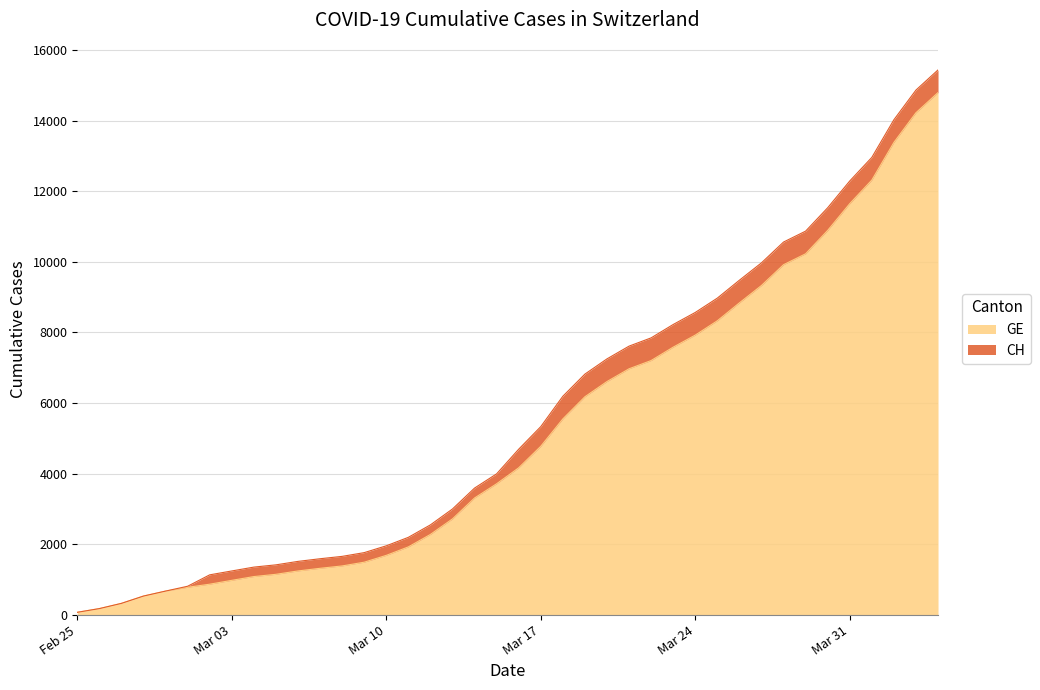

What is the maximum value for GE?

14791